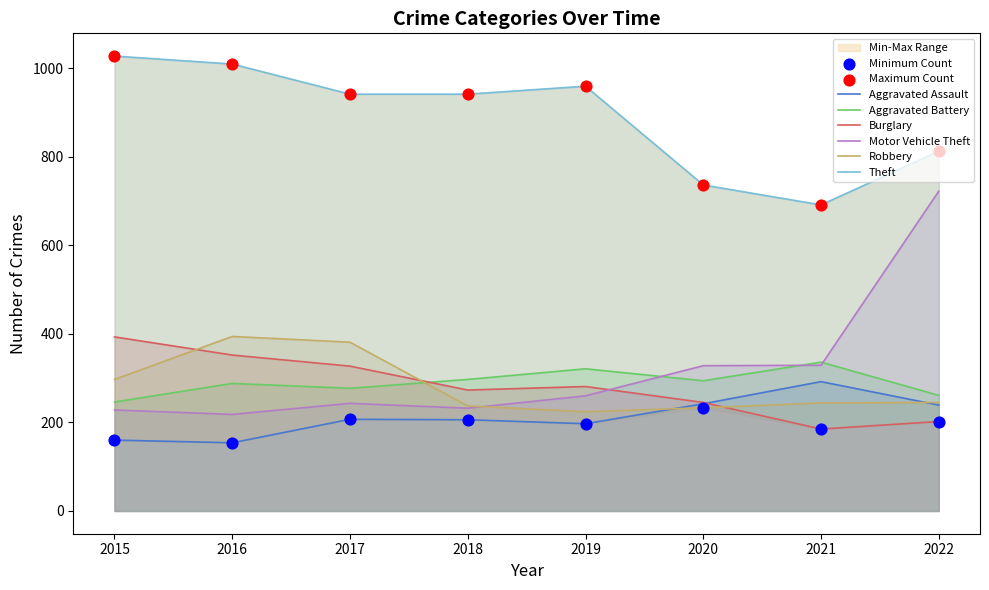

At which category is the sum across all series the highest?

2022